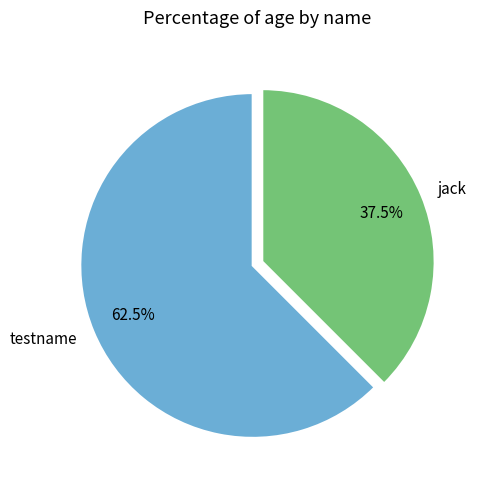

Between testname and jack, which is larger?

testname